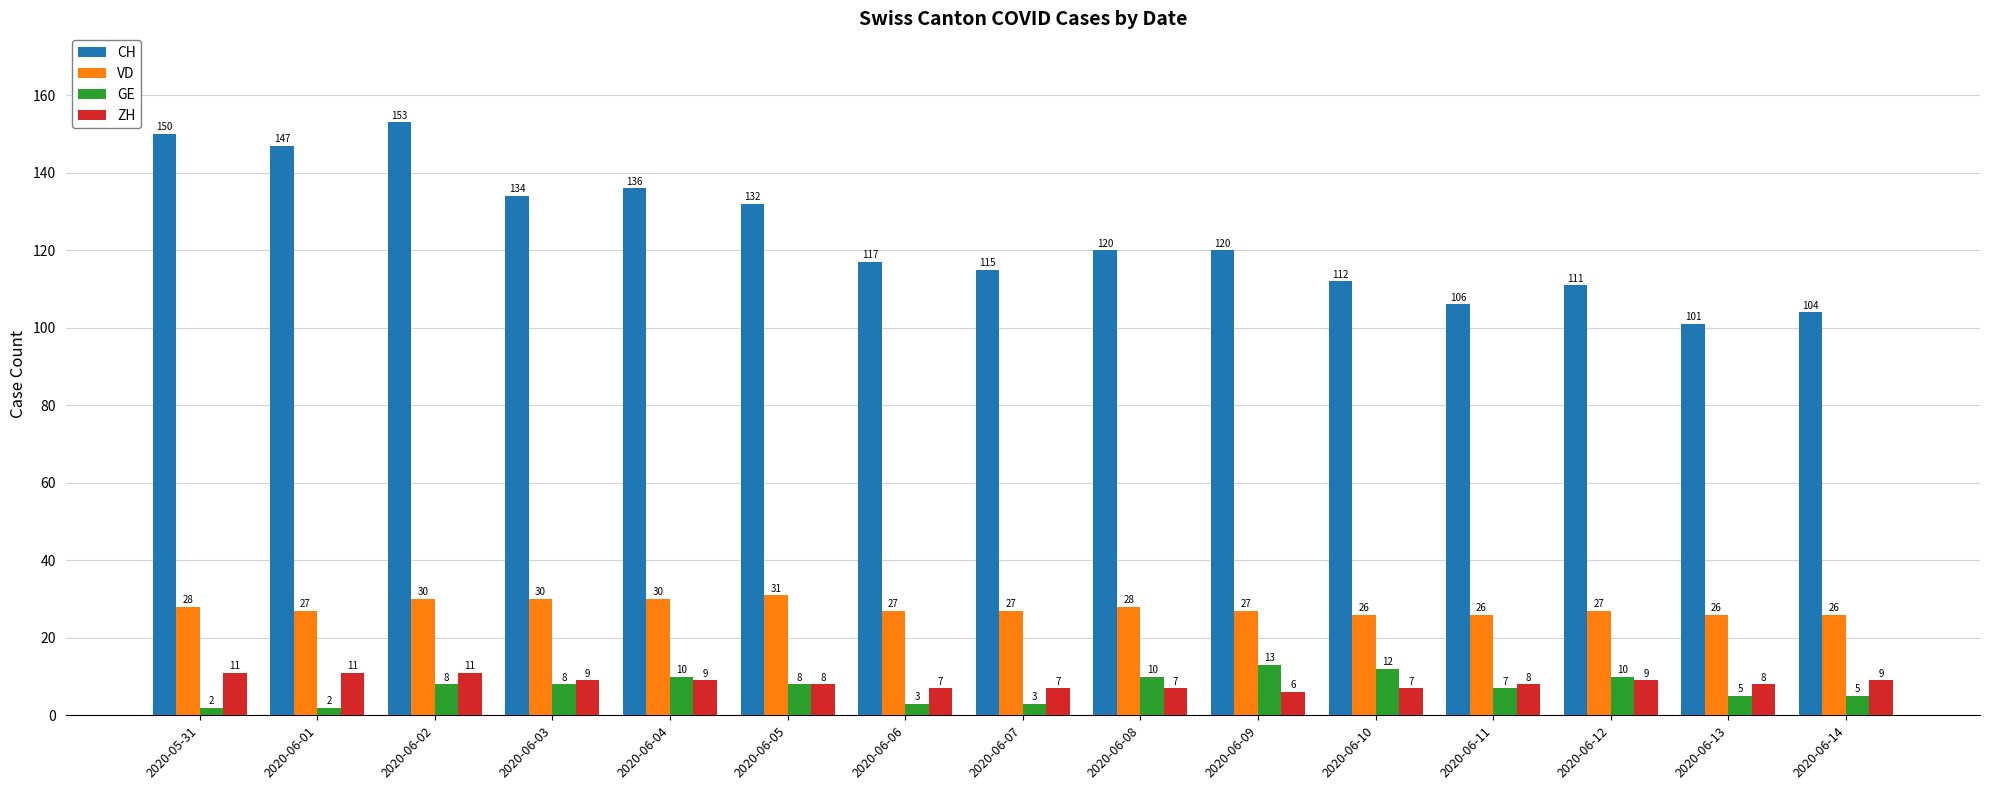

Which category has the highest value in the VD series?

2020-06-05